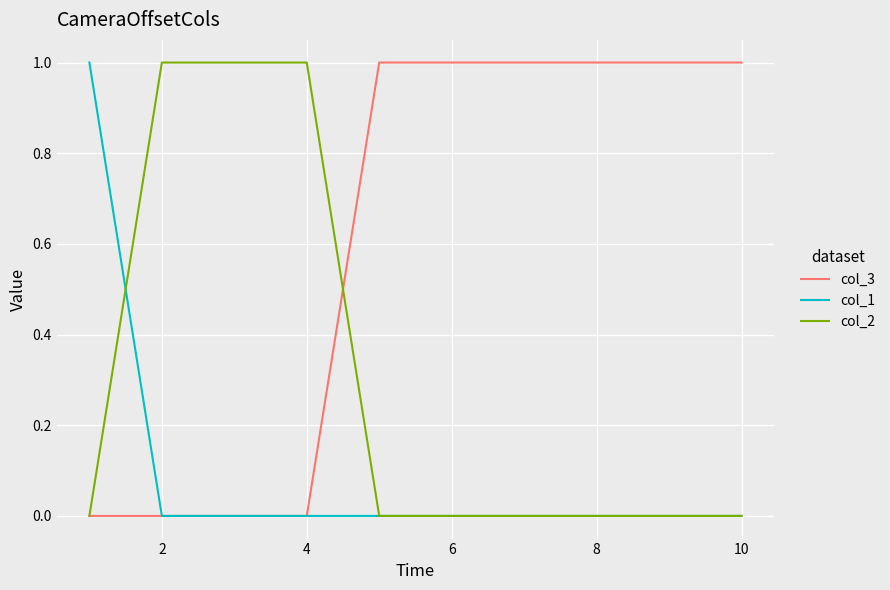

Reading right to left, transcribe all the data shown in this chart.

col_3: 1	1	1	1	1	1	0	0	0	0
col_1: 0	0	0	0	0	0	0	0	0	1
col_2: 0	0	0	0	0	0	1	1	1	0